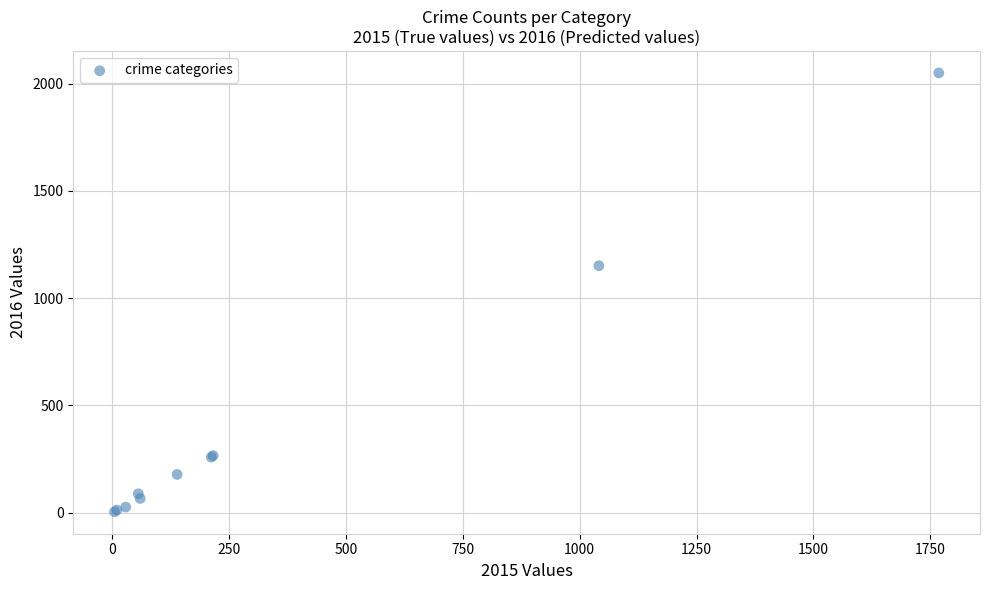

What Y value in the scatter plot is closest to 1027?

1151